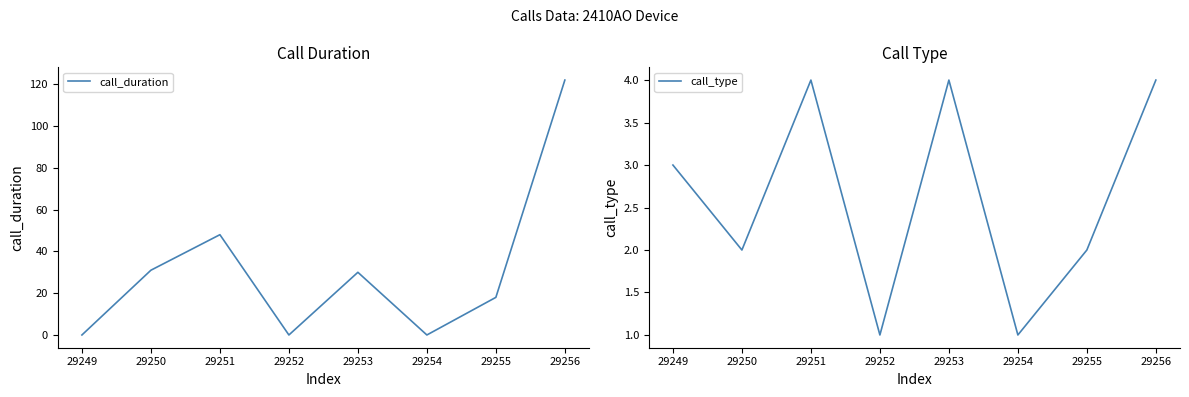

True or false: call_type has more than 2 interior local peaks.

False